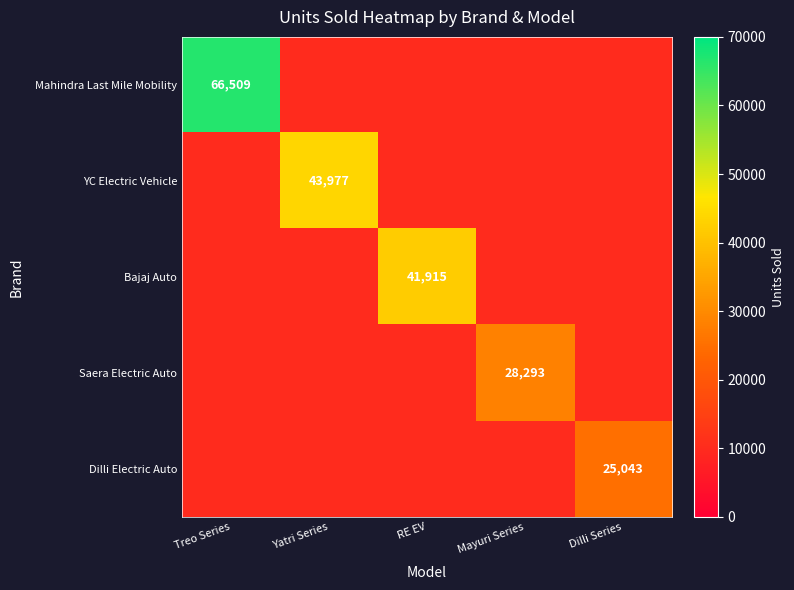

Count the number of categories in the chart.

5